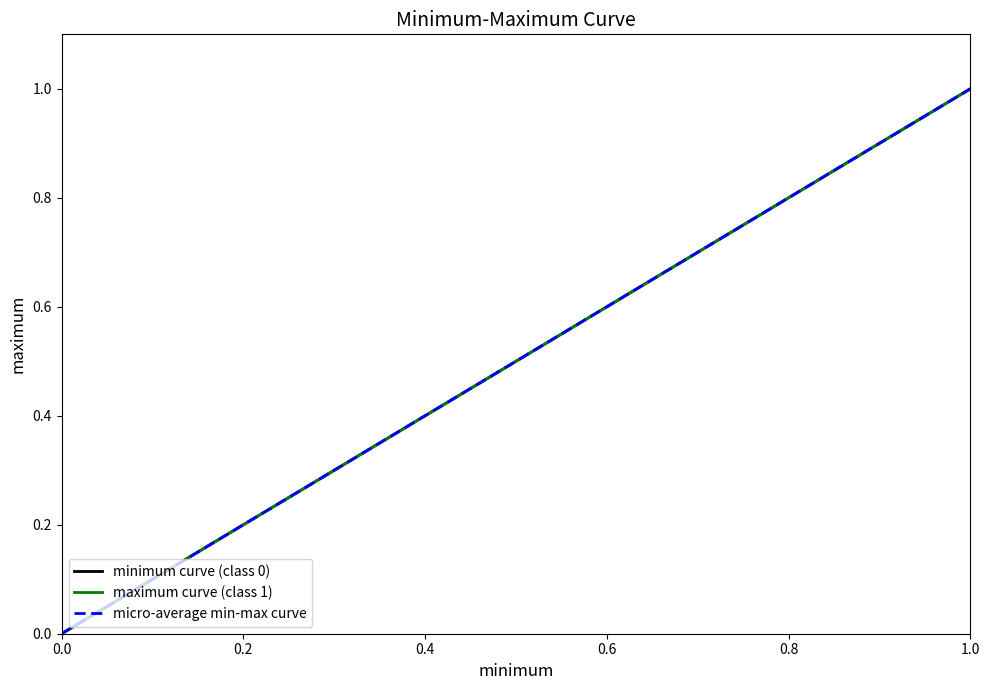

Does the chart have visible grid lines?

No